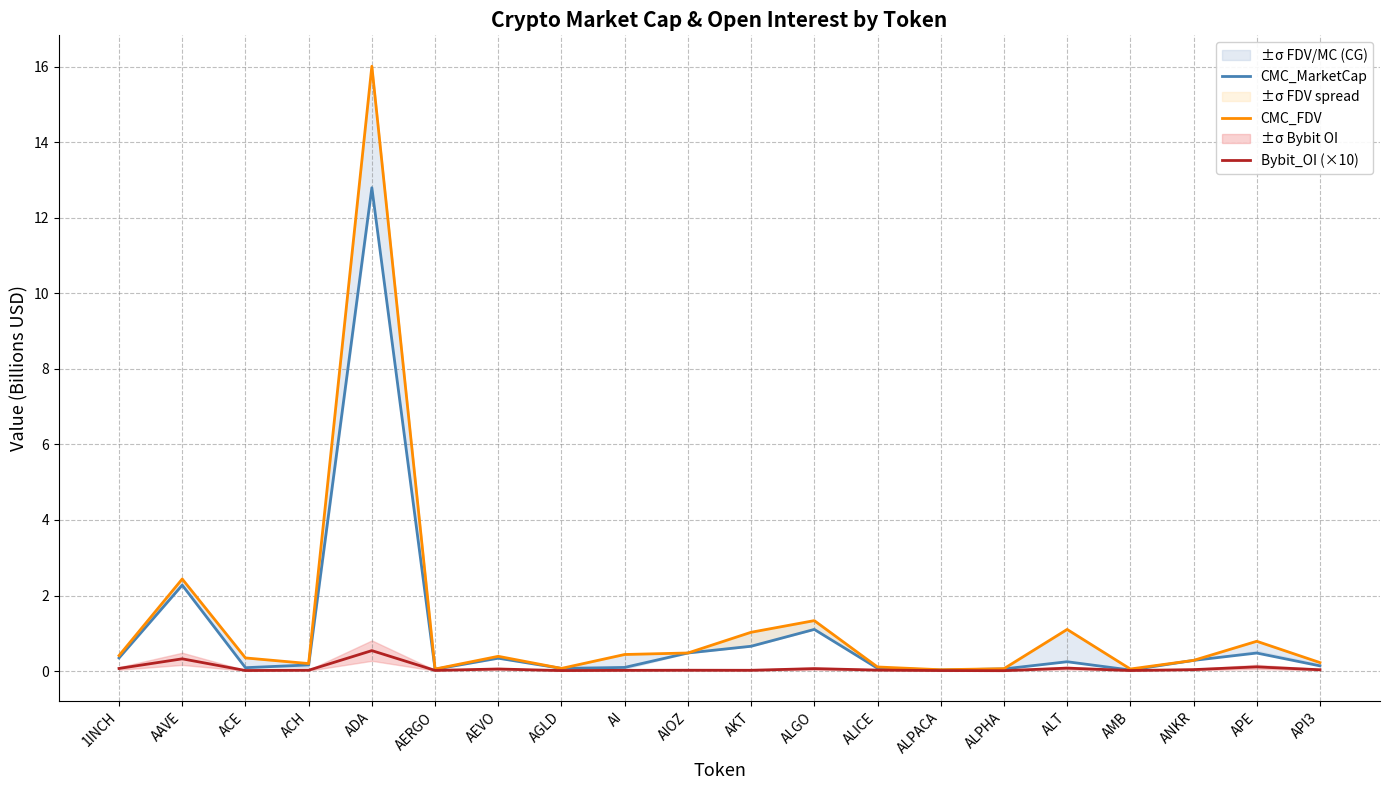

What is the total value across all series at ANKR?

0.6